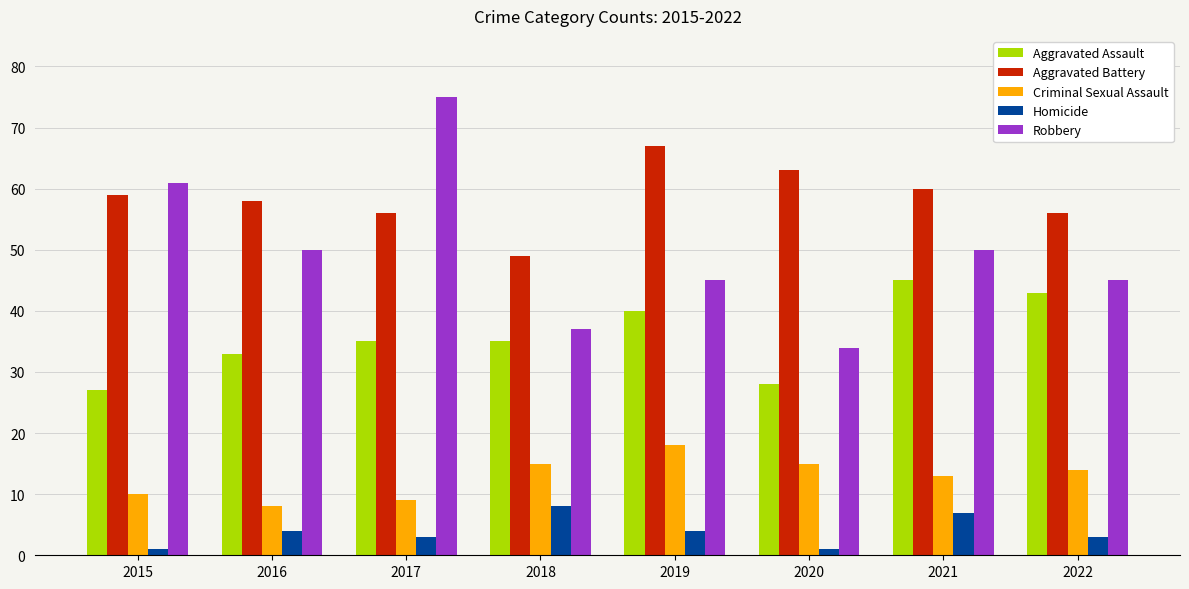

How many data points does each series have?

8